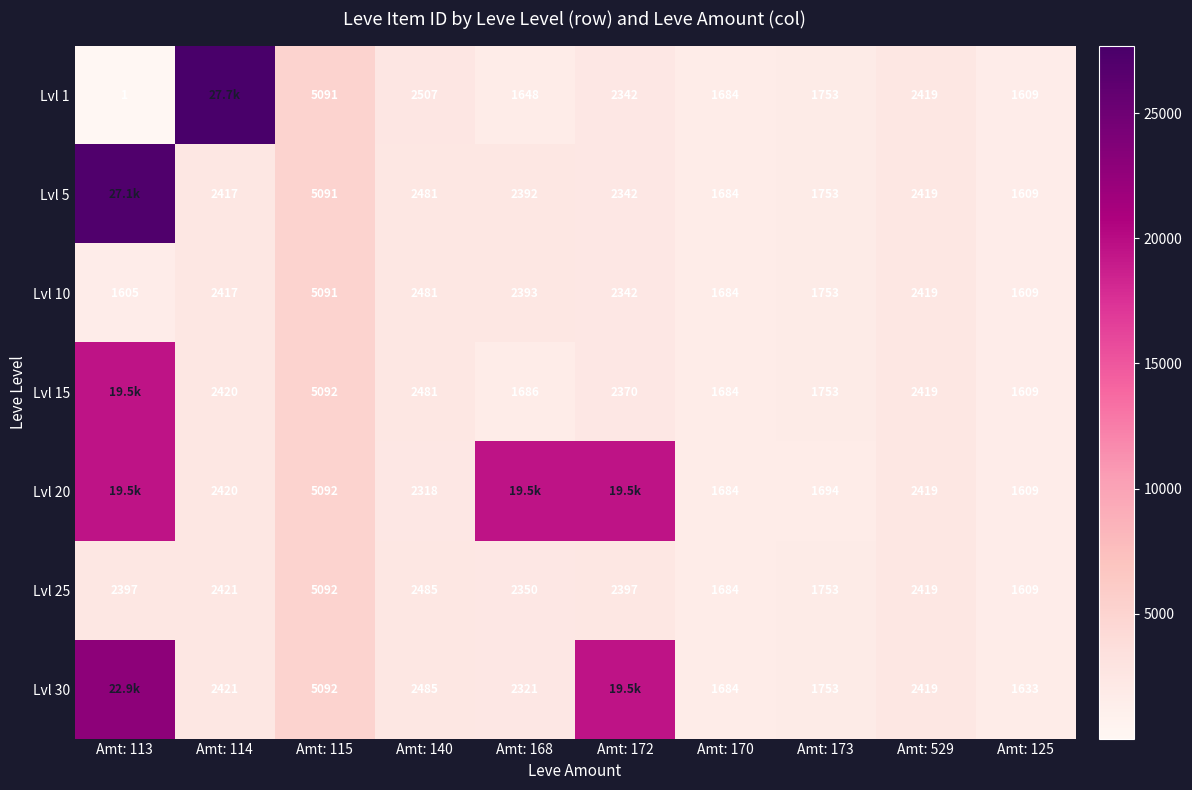

What is the difference between the Lvl 10 values at Amt: 140 and Amt: 529?

62